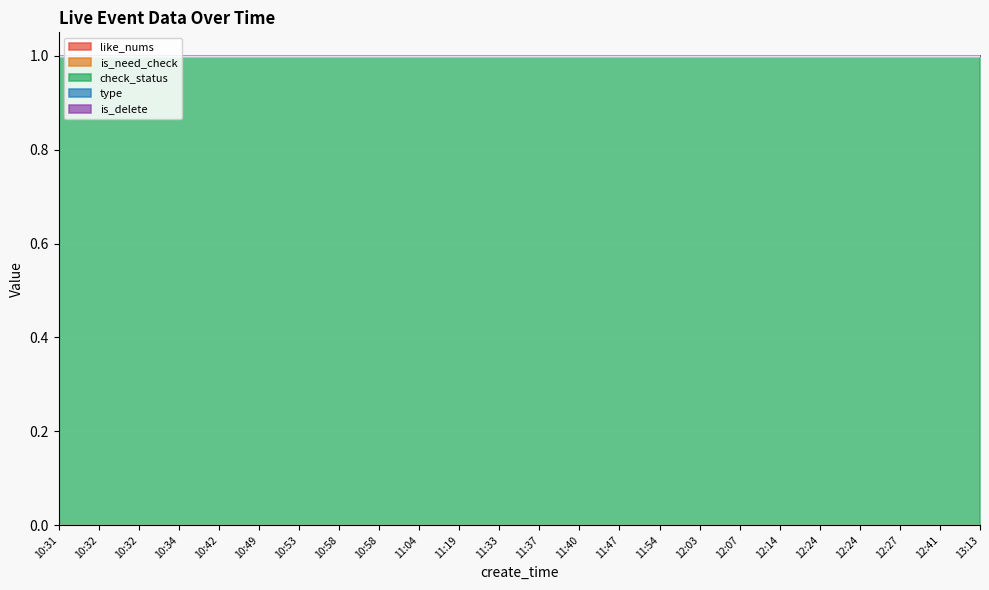

Reading left to right, extract all data points from this chart.

like_nums: 0	0	0	0	0	0	0	0	0	0	0	0	0	0	0	0	0	0	0	0	0	0	0	0
is_need_check: 0	0	0	0	0	0	0	0	0	0	0	0	0	0	0	0	0	0	0	0	0	0	0	0
check_status: 1	1	1	1	1	1	1	1	1	1	1	1	1	1	1	1	1	1	1	1	1	1	1	1
type: 0	0	0	0	0	0	0	0	0	0	0	0	0	0	0	0	0	0	0	0	0	0	0	0
is_delete: 0	0	0	0	0	0	0	0	0	0	0	0	0	0	0	0	0	0	0	0	0	0	0	0